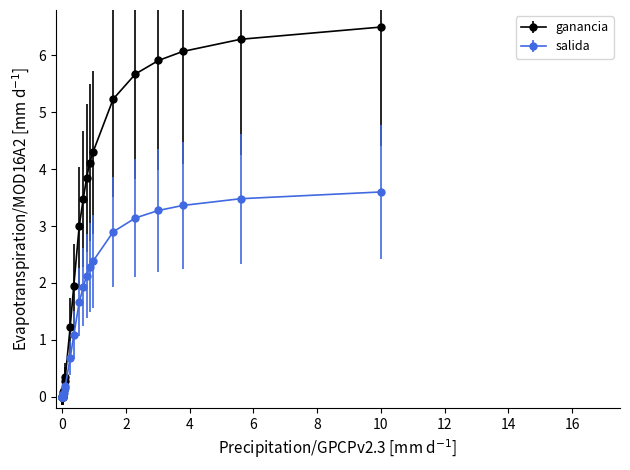

Which series has the largest total across all categories?

ganancia